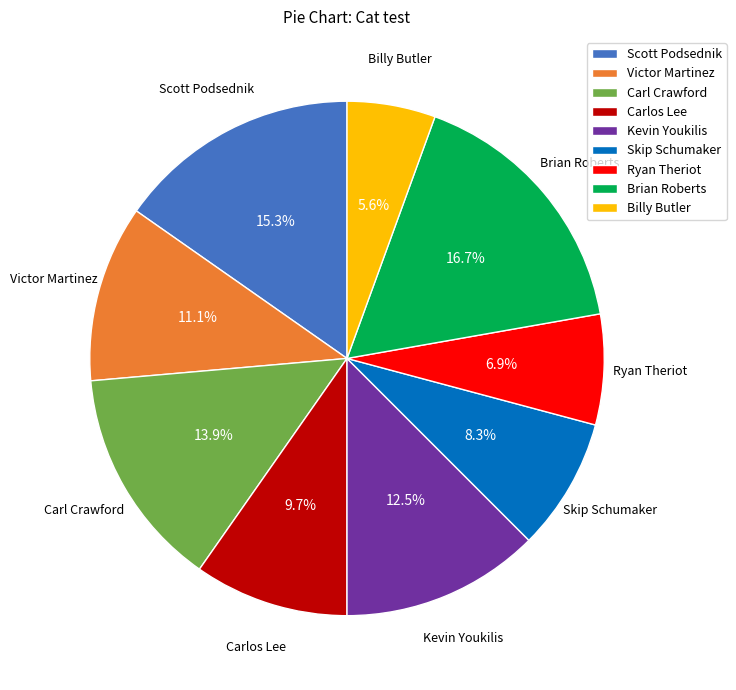

What is the largest slice in the pie chart?

Brian Roberts